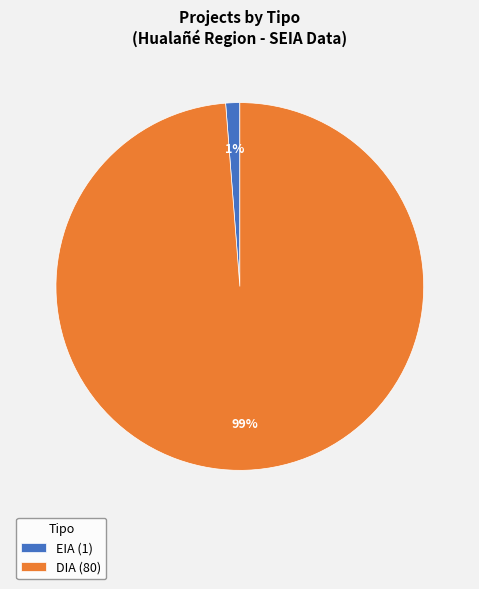

Between EIA and DIA, which is larger?

DIA